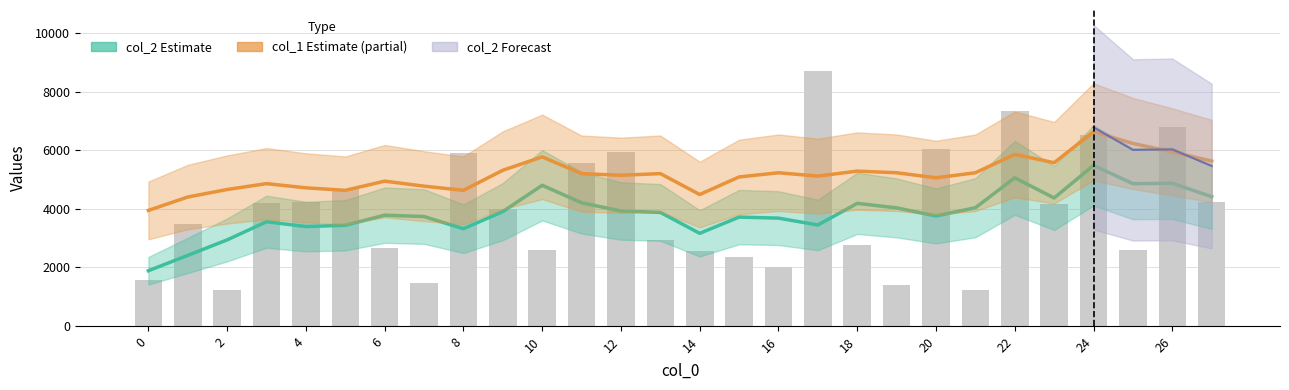

Does the chart contain any negative values?

No